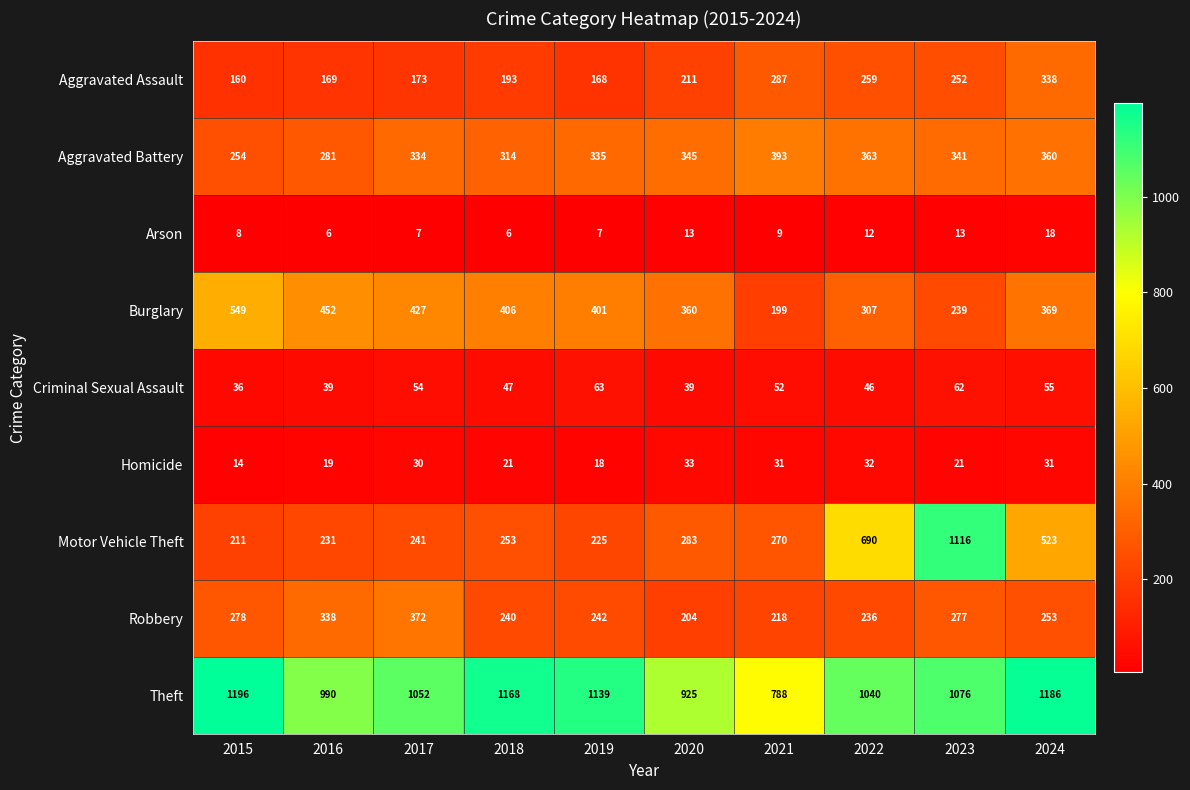

Is it true that Criminal Sexual Assault equals 11 at 2020?

False